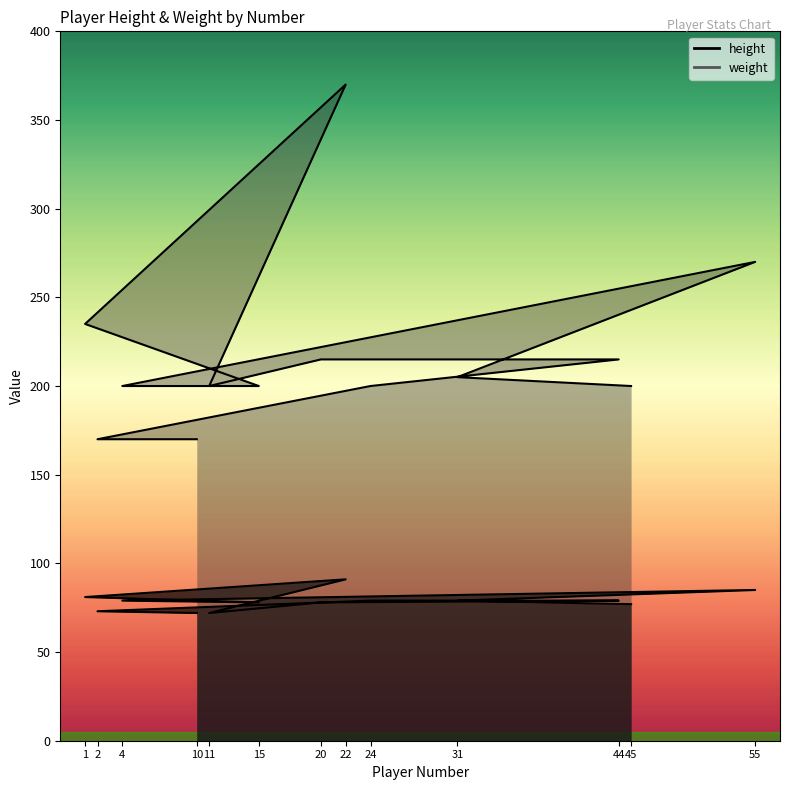

What is the difference between the highest and lowest values at 31?

126